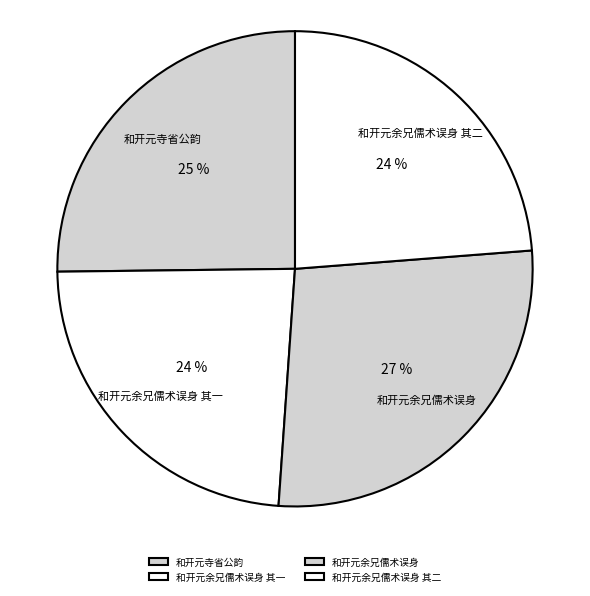

Count the number of slices in the pie.

4